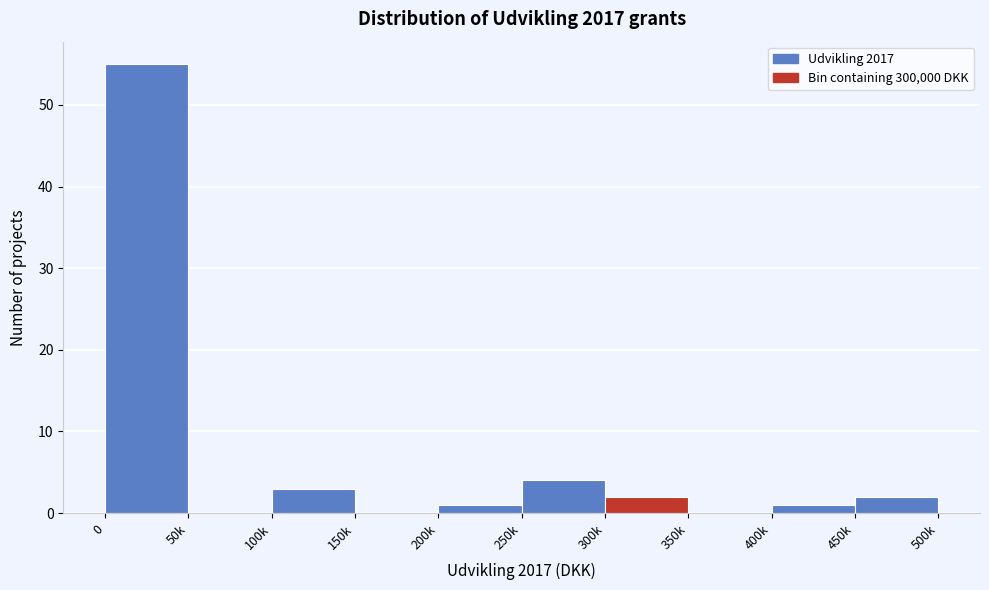

Reading left to right, what are all the values shown in this chart?

0=55	50k=0	100k=3	150k=0	200k=1	250k=4	300k=2	350k=0	400k=1	450k=2